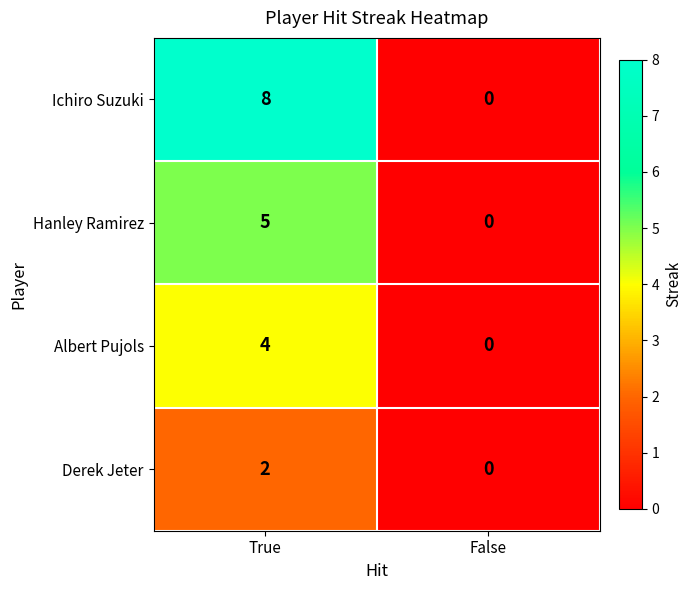

Which series changed the most between True and False?

Ichiro Suzuki